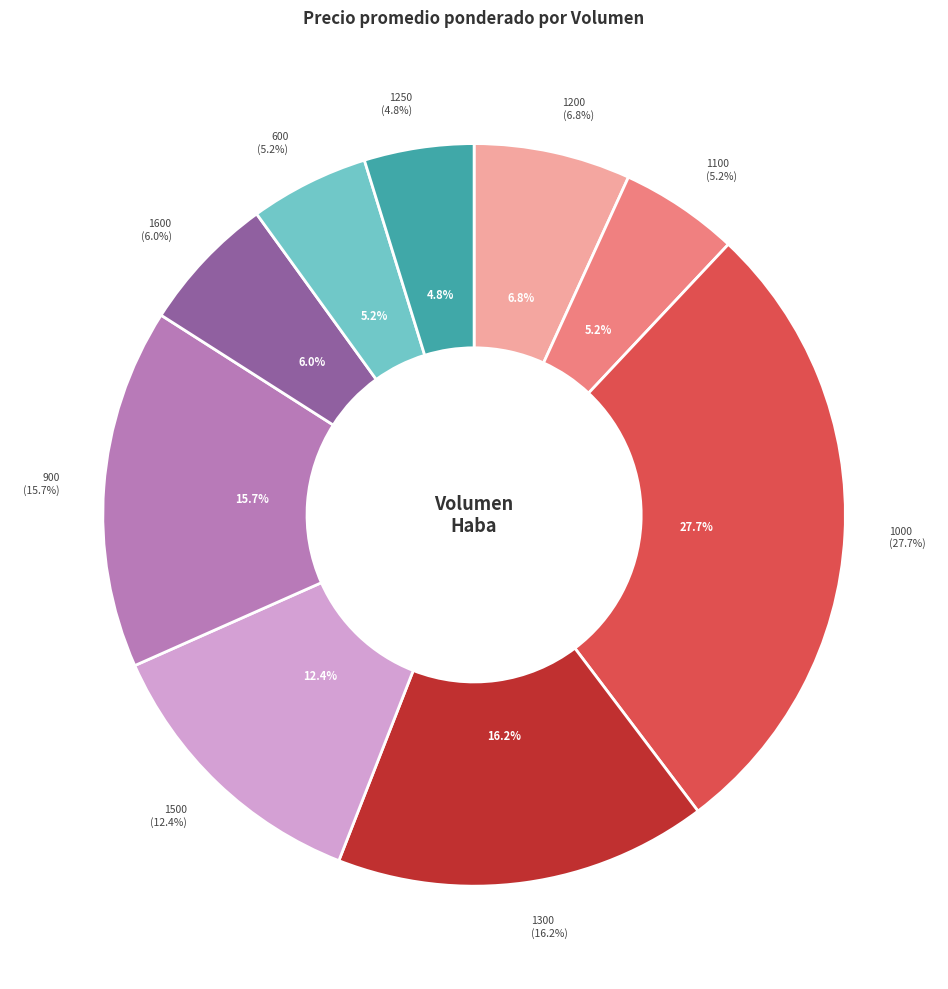

Does 1300 account for over 50% of the chart?

No